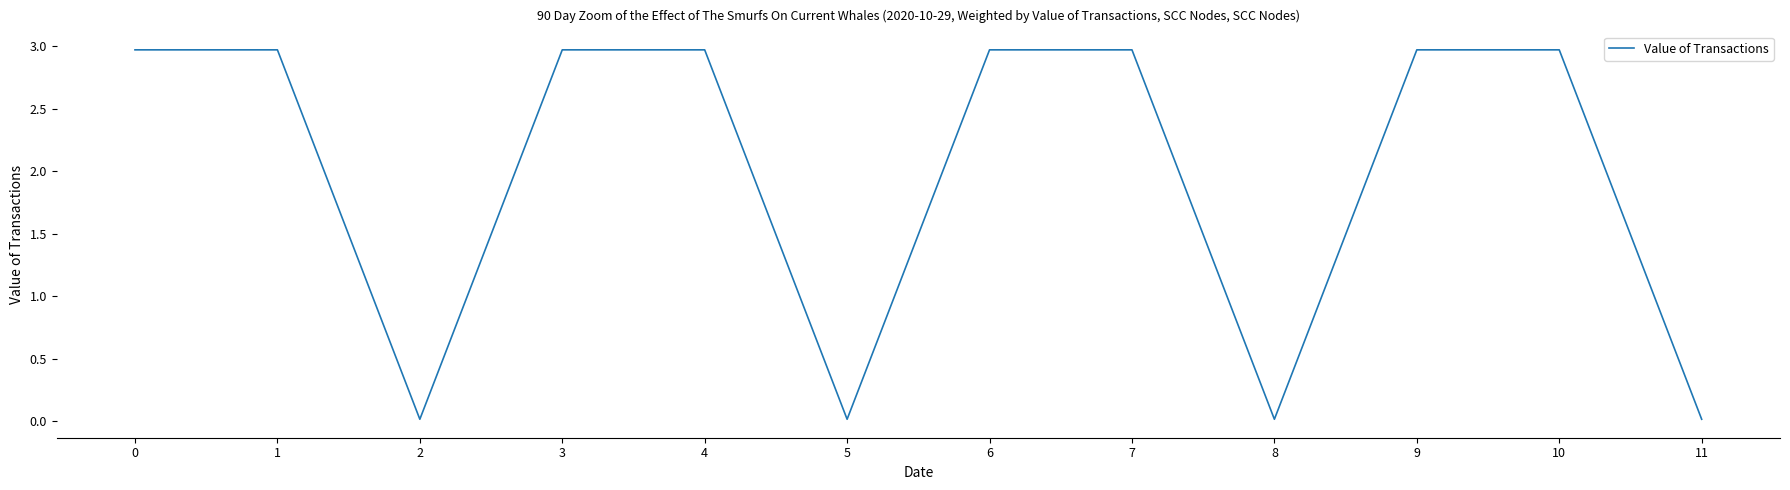

The chart shows a value of 5.3 at 0. True or false?

False